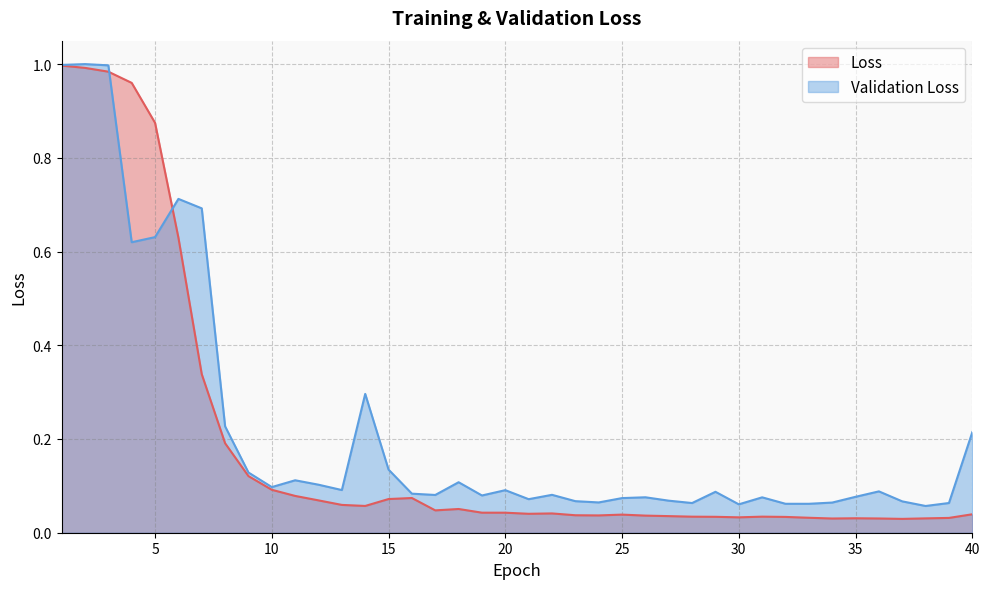

Where is Loss nearest to the value 0?

37